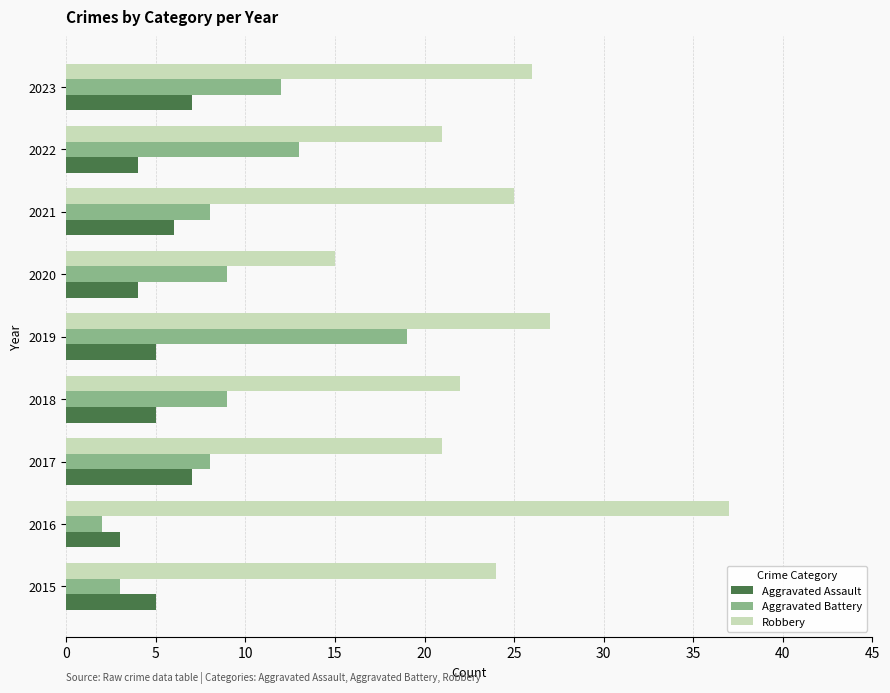

At which label is Robbery closest to 26?

2023